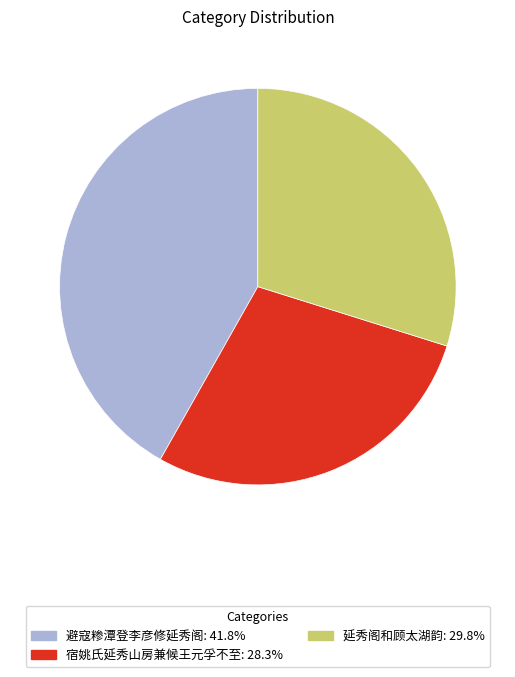

Does any single category account for the majority?

No